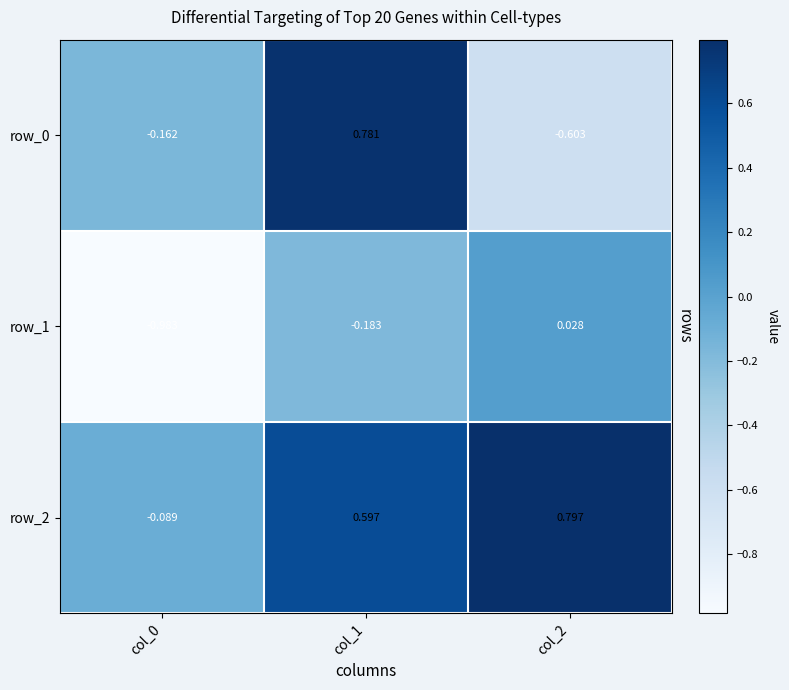

Is the value of row_0 at col_0 greater than the value of row_1 at col_2?

No